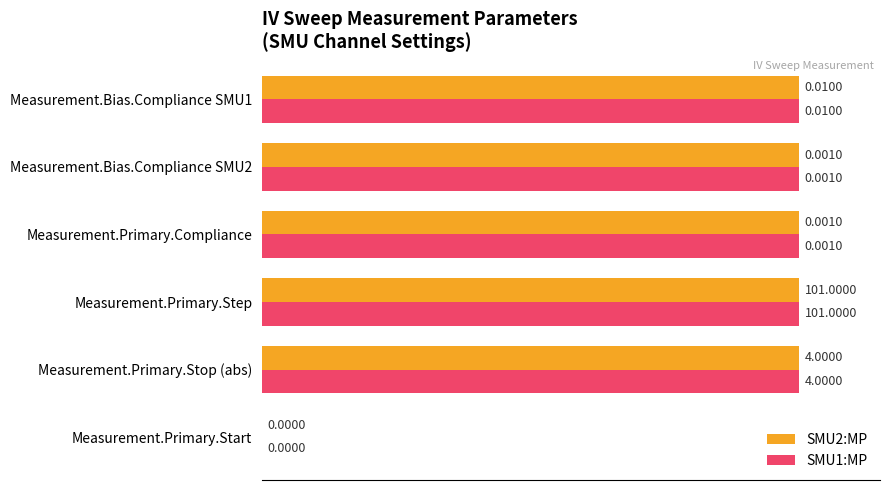

What is the sum of the SMU2:MP values at Measurement.Primary.Compliance and Measurement.Primary.Stop (abs)?

200